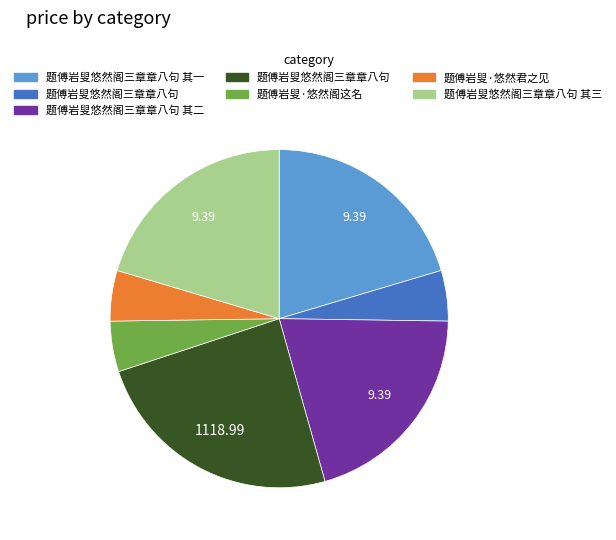

Is there any slice that represents more than half of the pie?

No